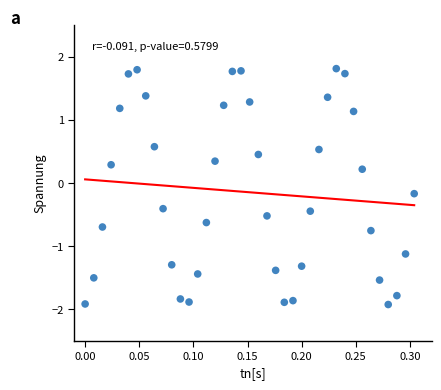

What is the range of X values (max minus min)?

0.3